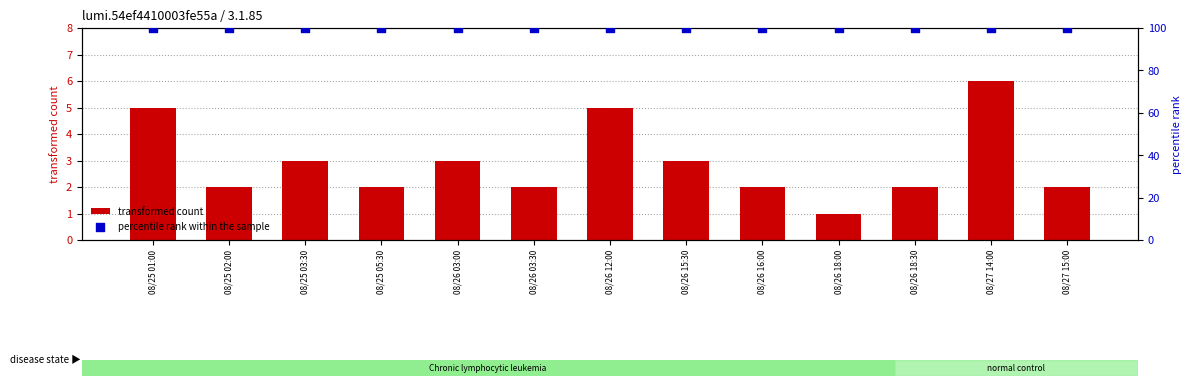

Which series has the largest total across all categories?

percentile rank within the sample